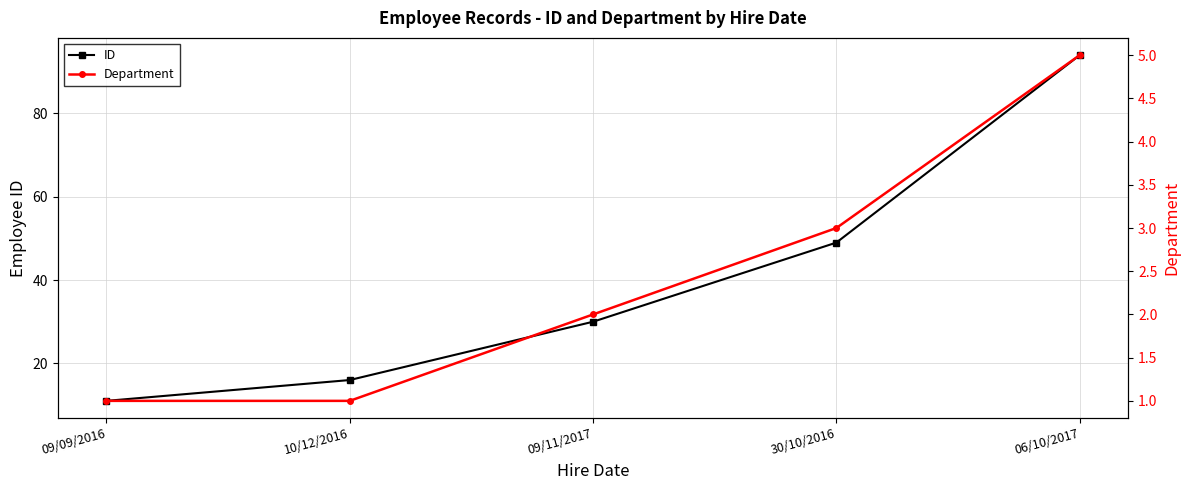

How many lines are shown in the chart?

2